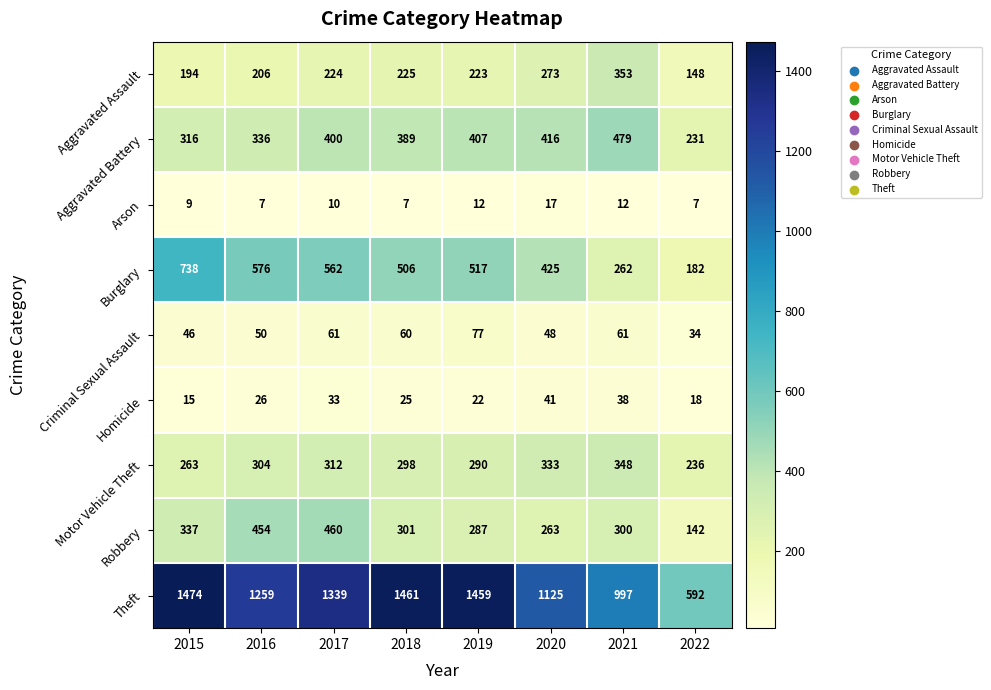

Which series has the largest total across all categories?

Theft